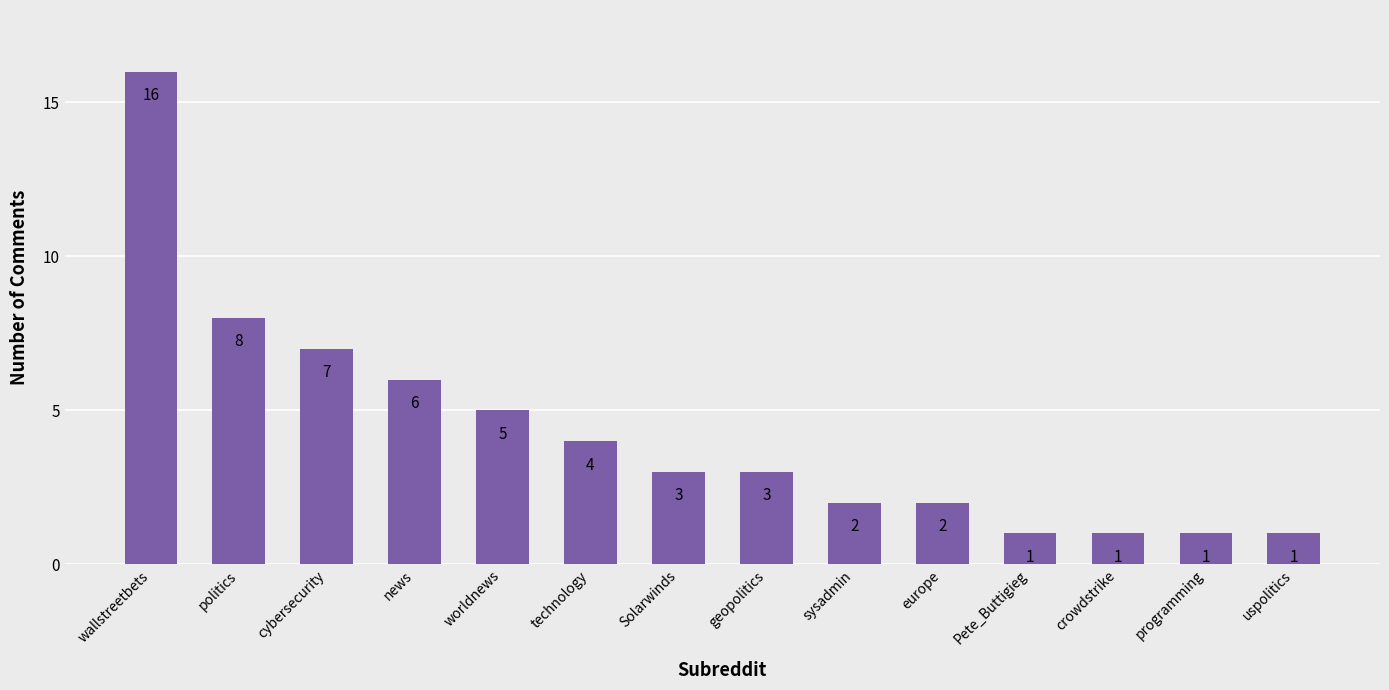

How many data points does each series have?

14